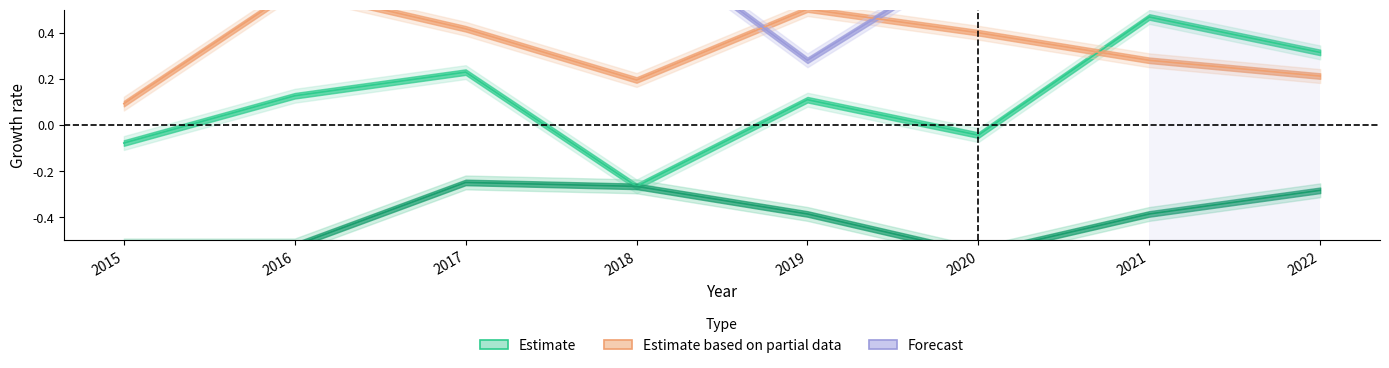

What is the spread (max minus min) of values at 2020?

1.6